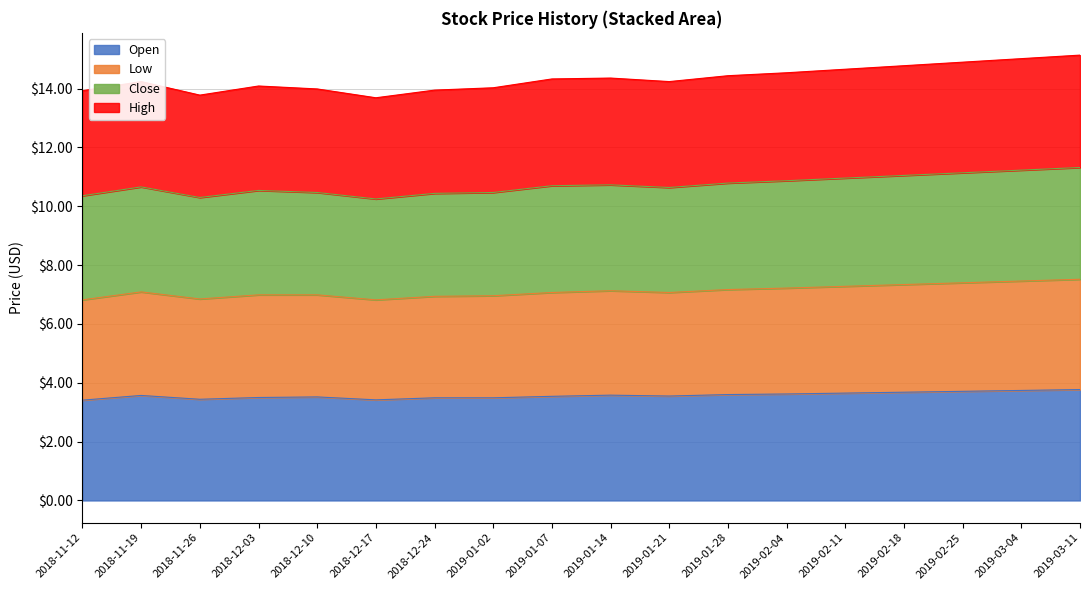

What is the total value across all series at 2018-12-24?

14.0